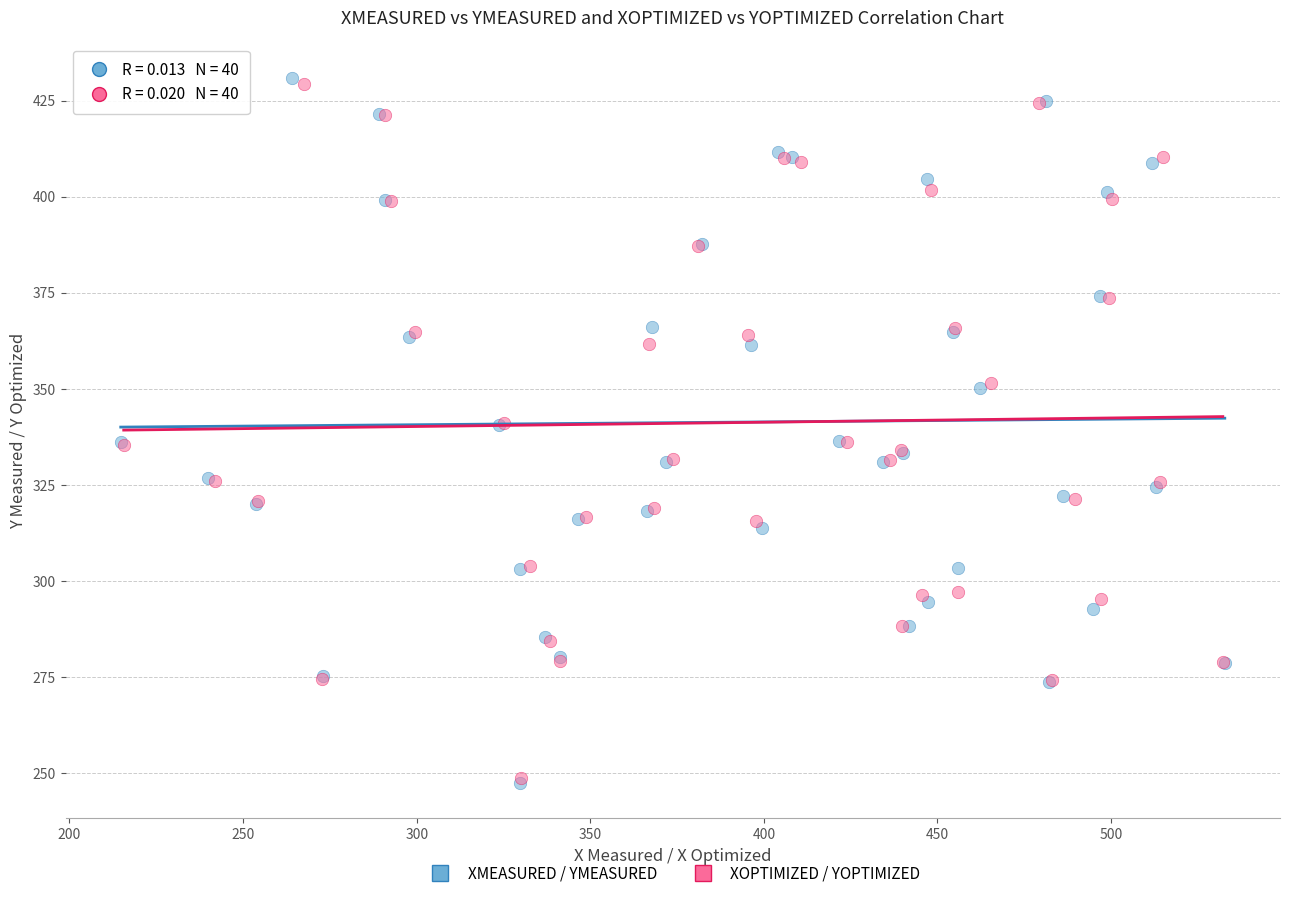

Which series has the largest Y range (max minus min)?

XMEASURED / YMEASURED